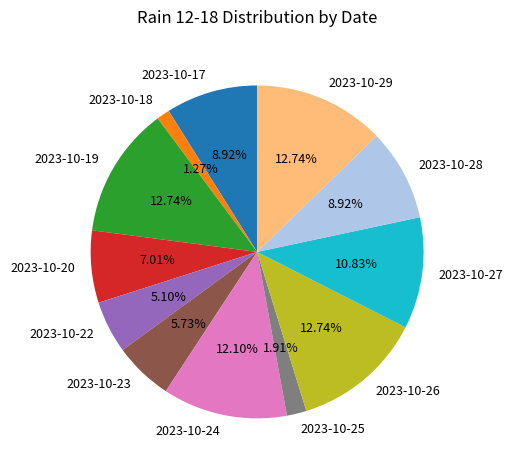

What percentage is the 2023-10-28 slice, to the nearest percent?

9%